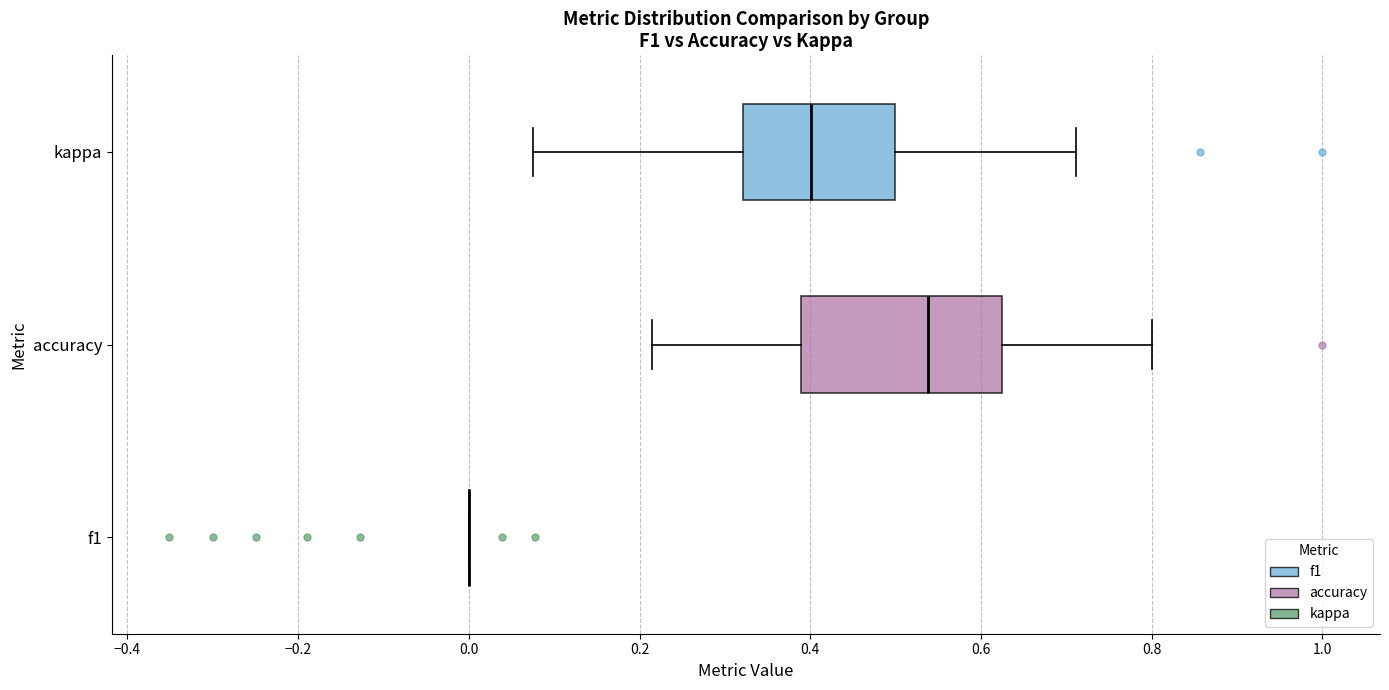

Which box is the widest, from its left edge to its right edge?

accuracy